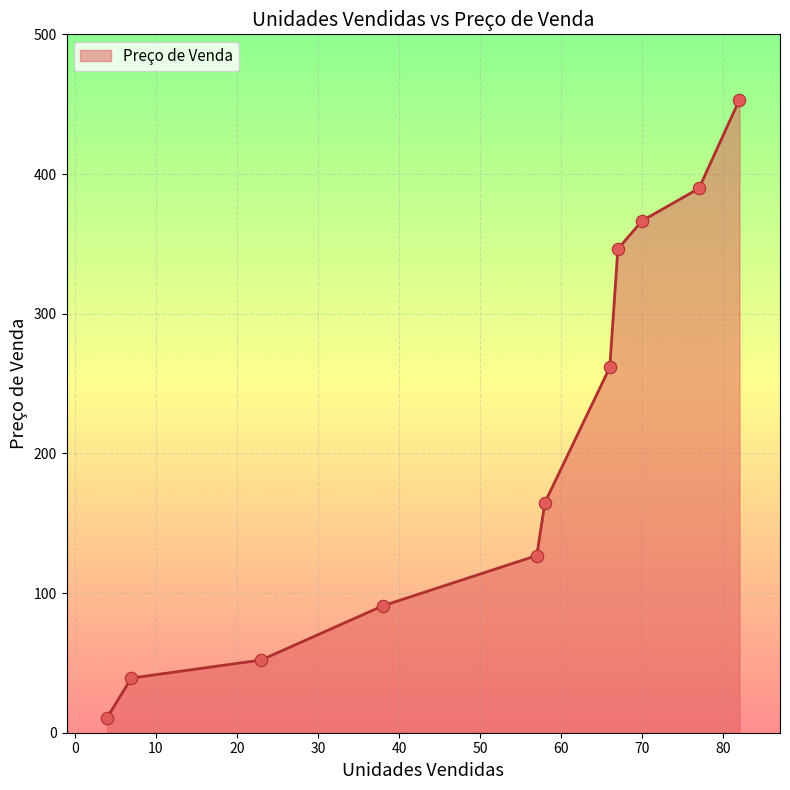

What is the greatest value displayed?

453.2